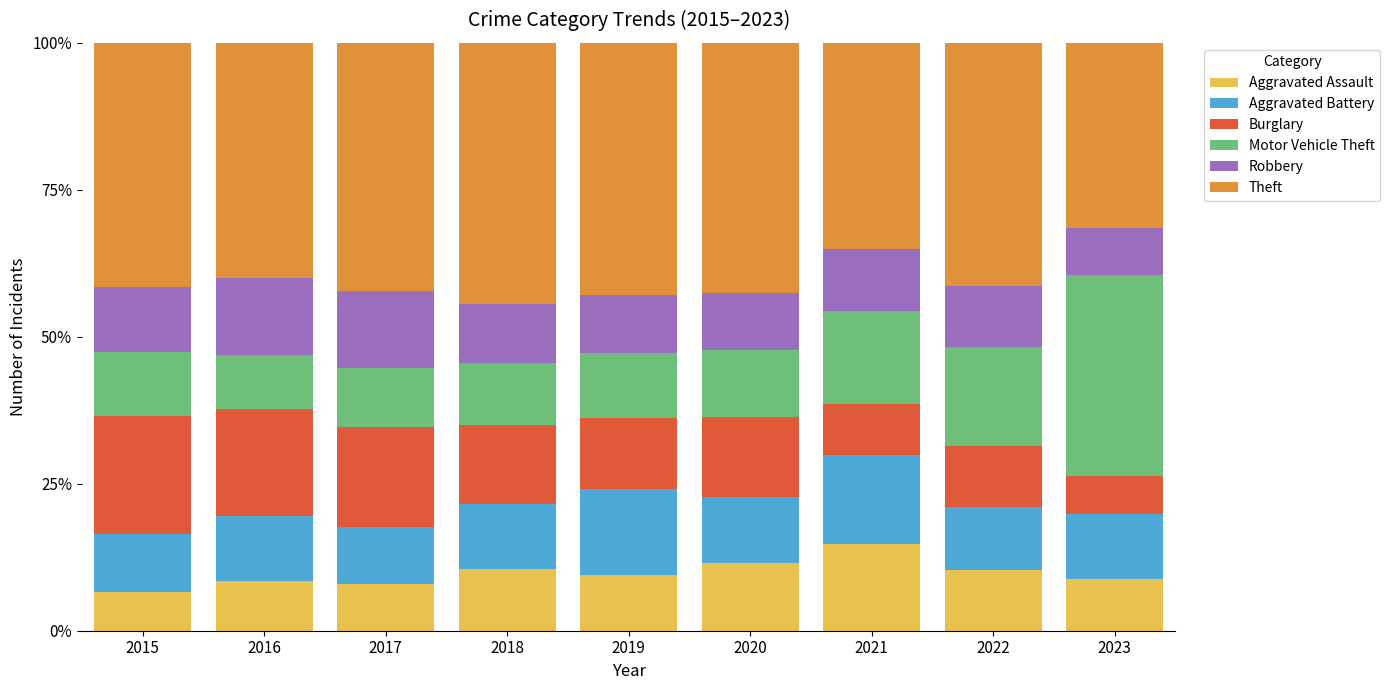

The Aggravated Assault series shows 8.5 at 2016. True or false?

True